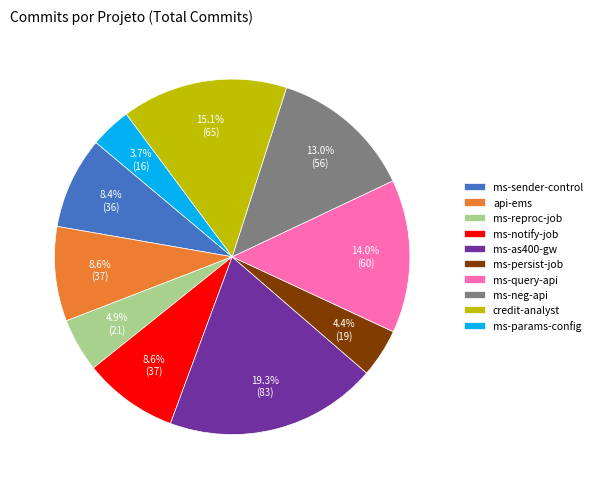

The ms-sender-control slice represents 8% of the pie. True or false?

True